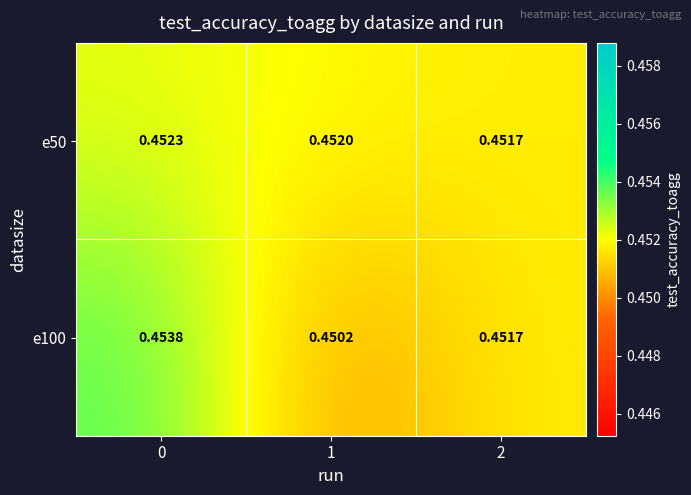

Is the value of e50 at 0 greater than the value of e100 at 2?

Yes